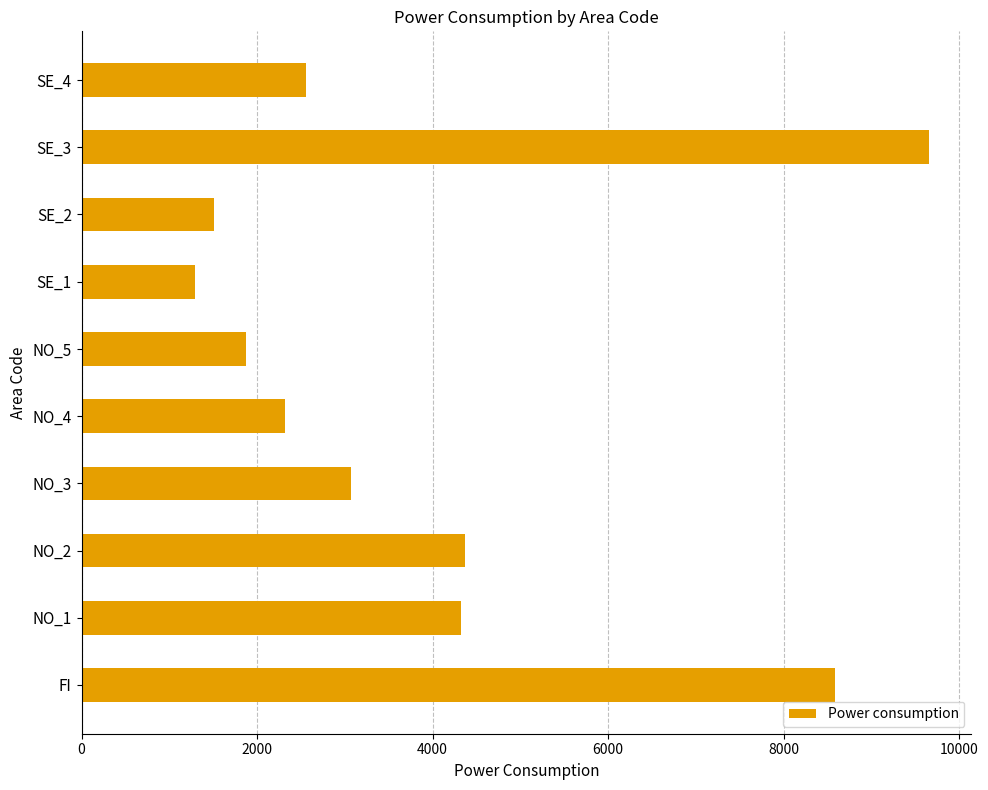

What is the sum of all values?

39558